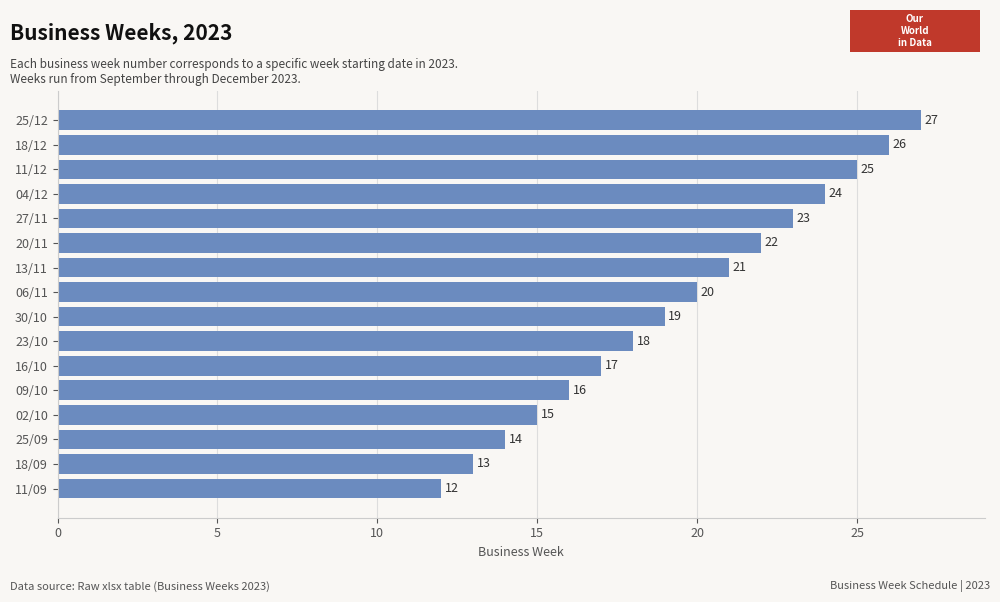

What is the difference between the second highest and second lowest values?

13